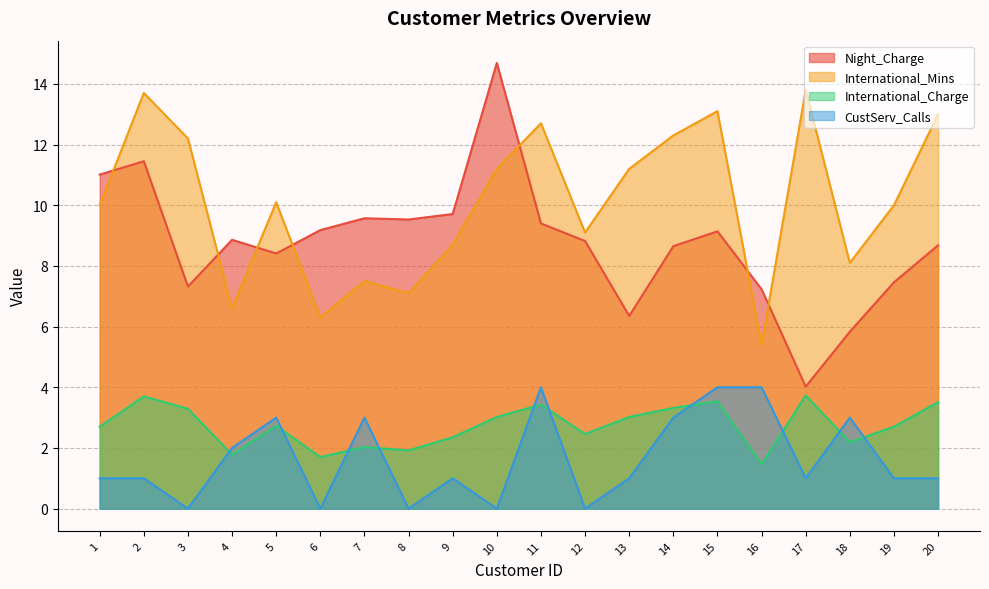

At which category does International_Charge reach its first local peak?

2